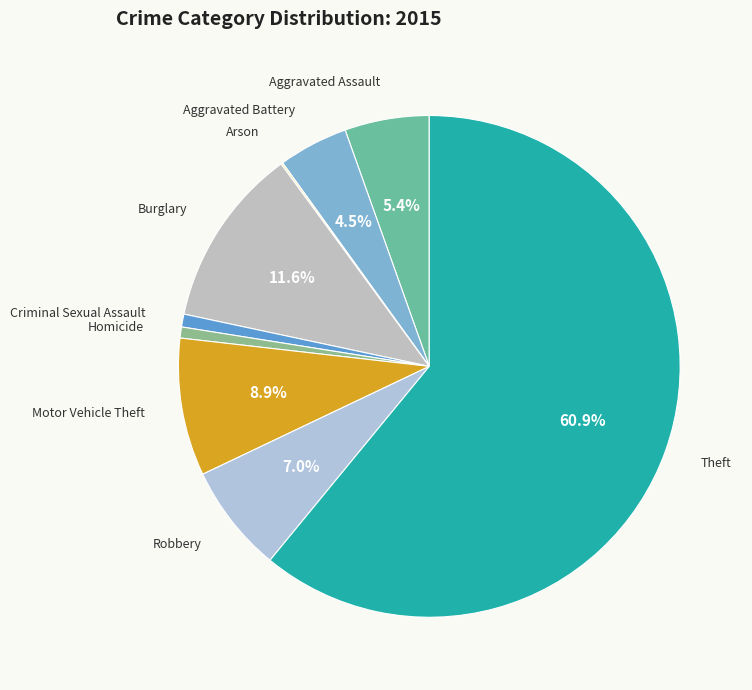

Is it true that Theft is 61% of the pie?

True